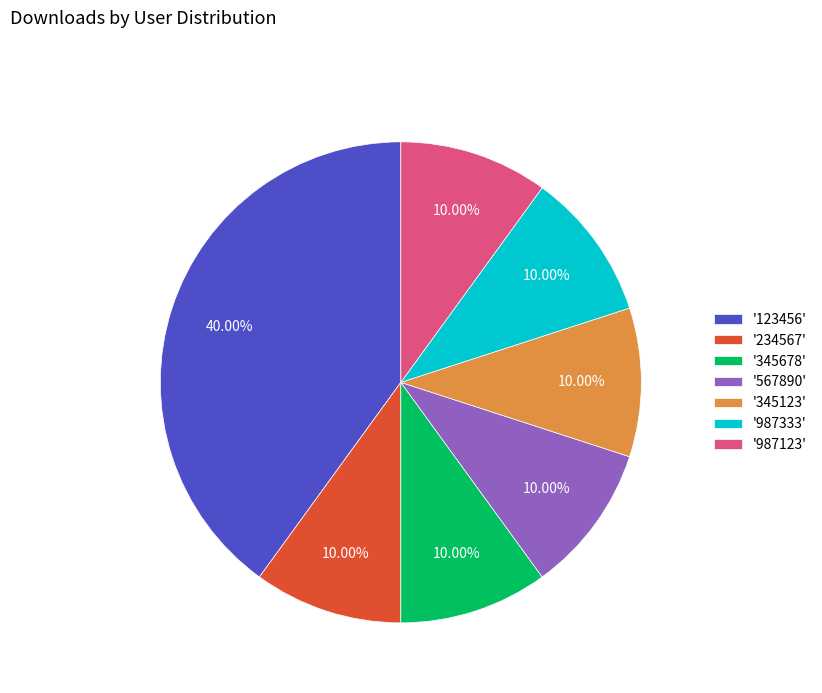

Between '123456' and '234567', which is larger?

'123456'